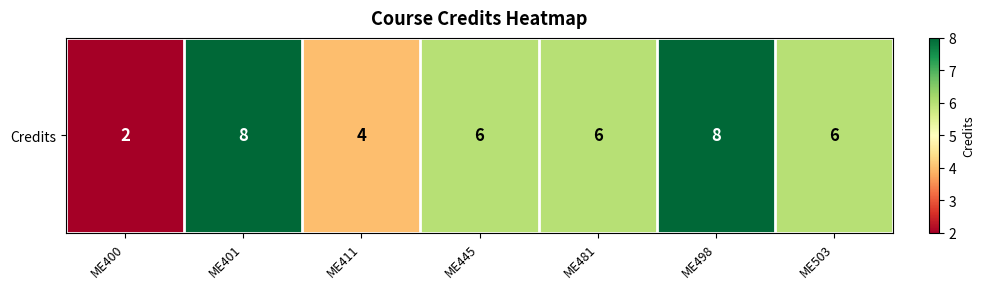

How many values are between 4 and 8?

6